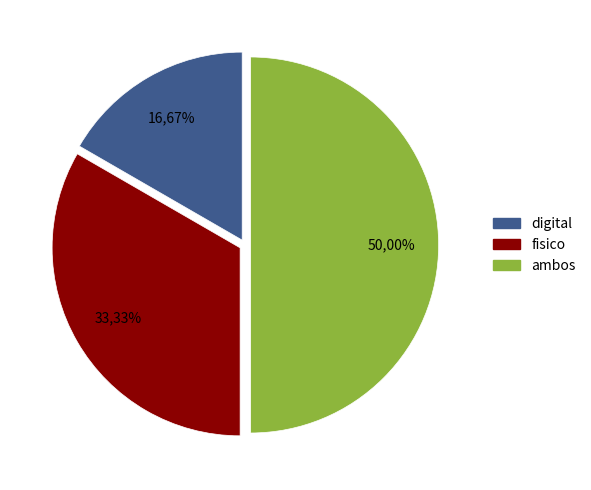

To the nearest percent, what percentage of the pie is ambos?

50%